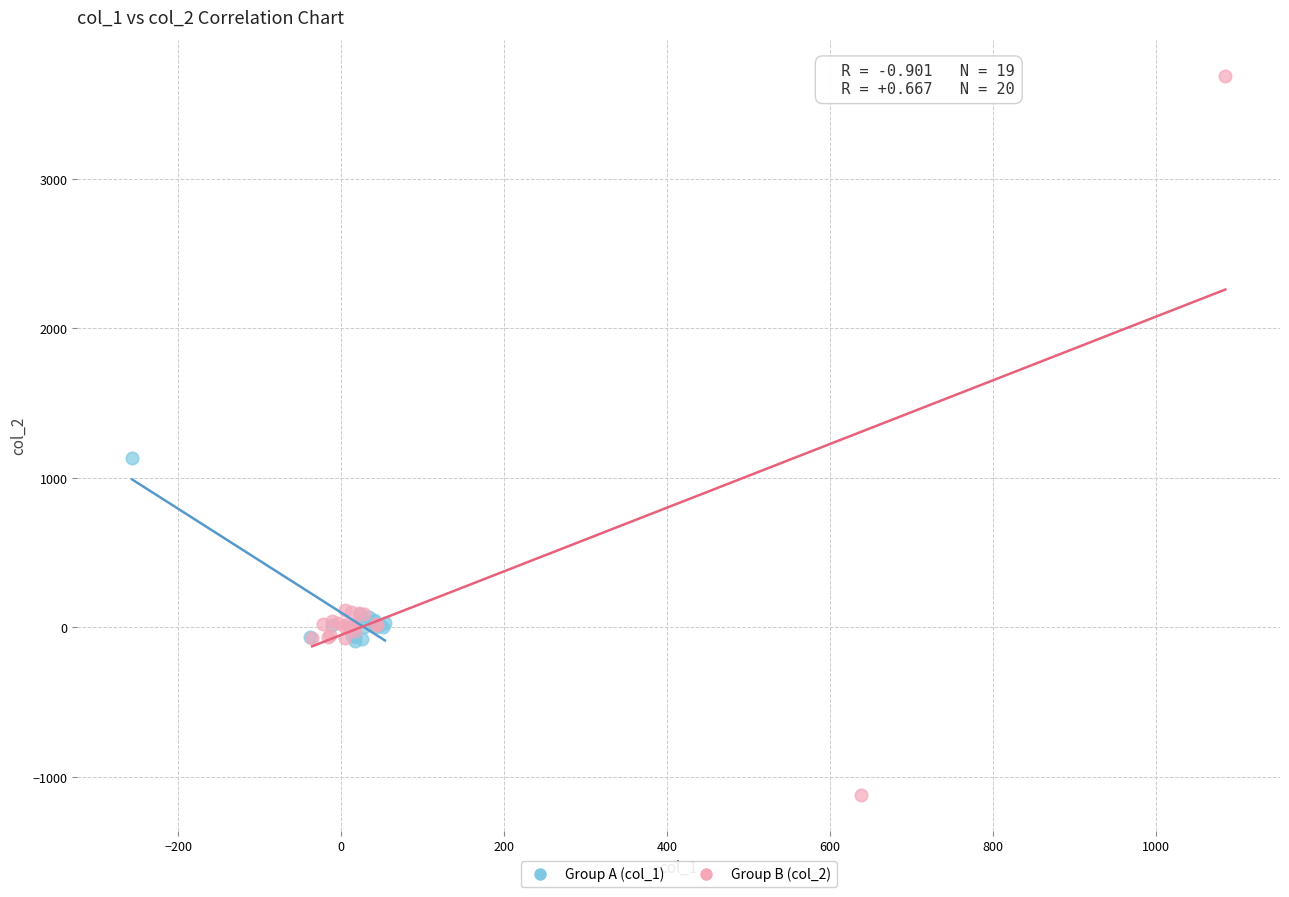

Which series contains the highest Y value?

Group B (col_2)